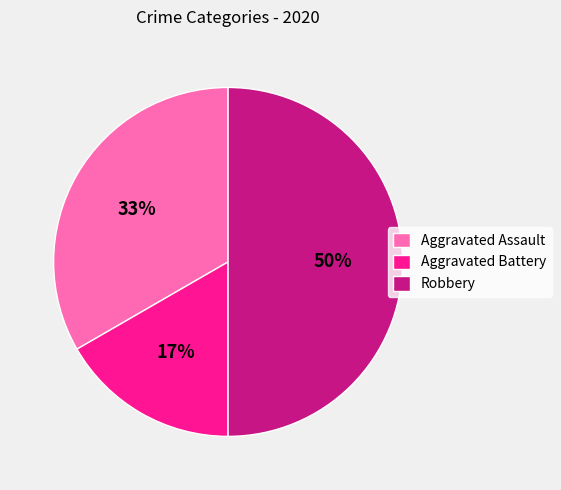

Is the sum of Robbery and Aggravated Battery greater than half?

Yes